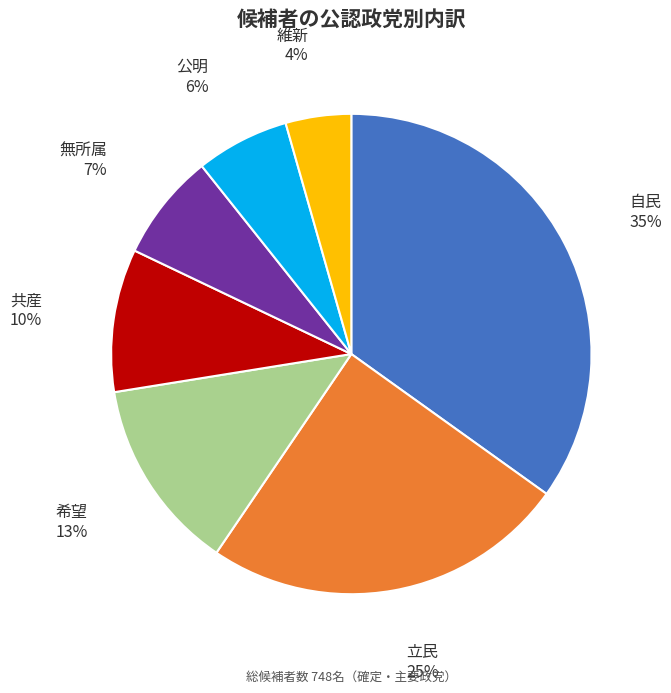

Is there any slice that represents more than half of the pie?

No